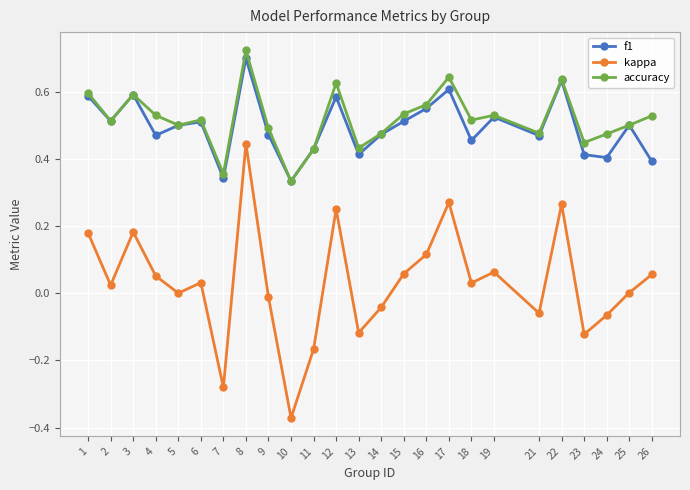

Which series has the largest range (max minus min)?

kappa